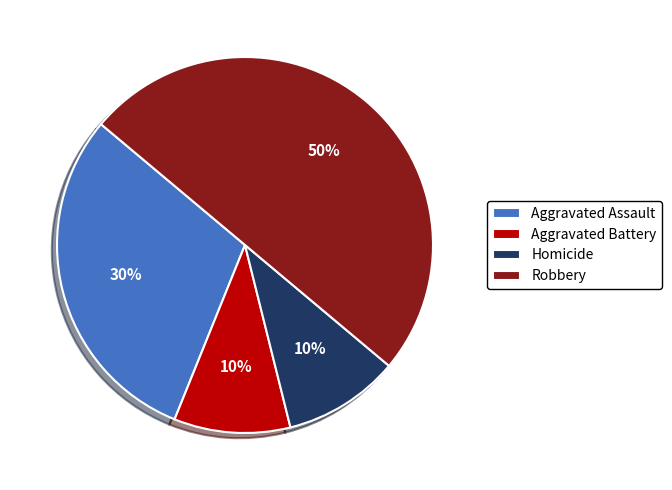

Count the number of slices in the pie.

4